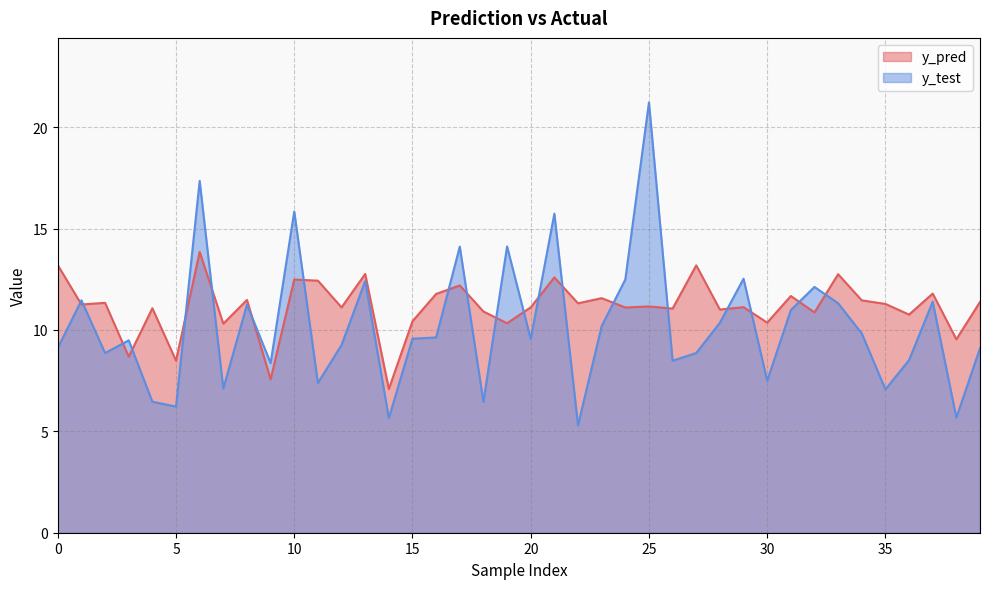

Reading right to left, what are all the values shown in this chart?

y_pred: 39=11.4	38=9.5	37=11.8	36=10.8	35=11.3	34=11.5	33=12.7	32=10.9	31=11.7	30=10.4	29=11.1	28=11.0	27=13.2	26=11.1	25=11.2	24=11.1	23=11.6	22=11.3	21=12.6	20=11.1	19=10.3	18=10.9	17=12.2	16=11.8	15=10.4	14=7.1	13=12.8	12=11.1	11=12.4	10=12.5	9=7.6	8=11.5	7=10.3	6=13.8	5=8.5	4=11.1	3=8.7	2=11.3	1=11.3	0=13.2
y_test: 39=9.1	38=5.7	37=11.4	36=8.5	35=7.1	34=9.8	33=11.3	32=12.1	31=11.0	30=7.5	29=12.5	28=10.4	27=8.9	26=8.5	25=21.2	24=12.5	23=10.2	22=5.3	21=15.7	20=9.6	19=14.1	18=6.5	17=14.1	16=9.6	15=9.6	14=5.7	13=12.4	12=9.3	11=7.4	10=15.8	9=8.4	8=11.2	7=7.1	6=17.3	5=6.2	4=6.5	3=9.5	2=8.9	1=11.5	0=9.1